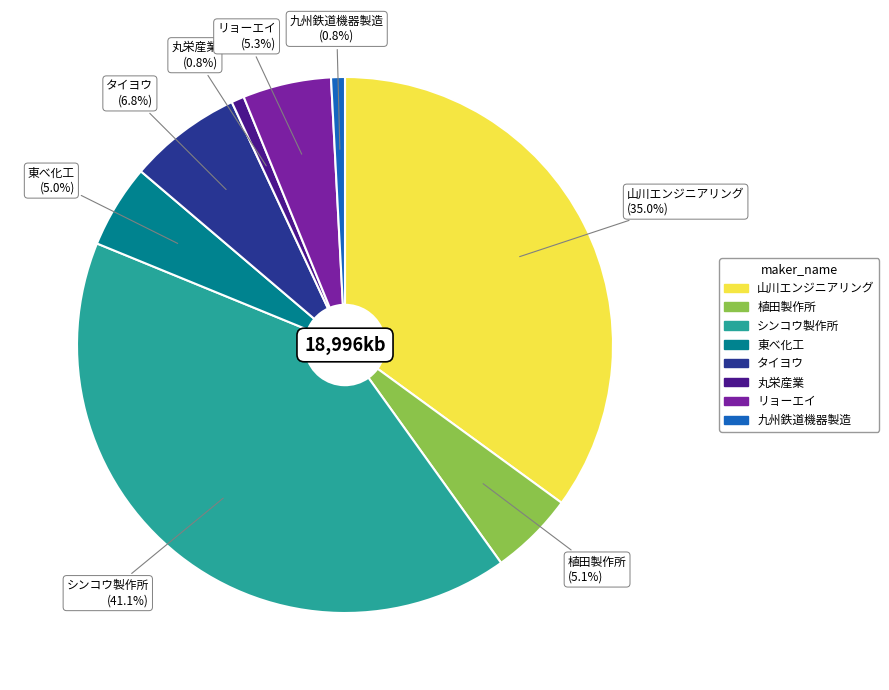

Is it true that リョーエイ is 5% of the pie?

True